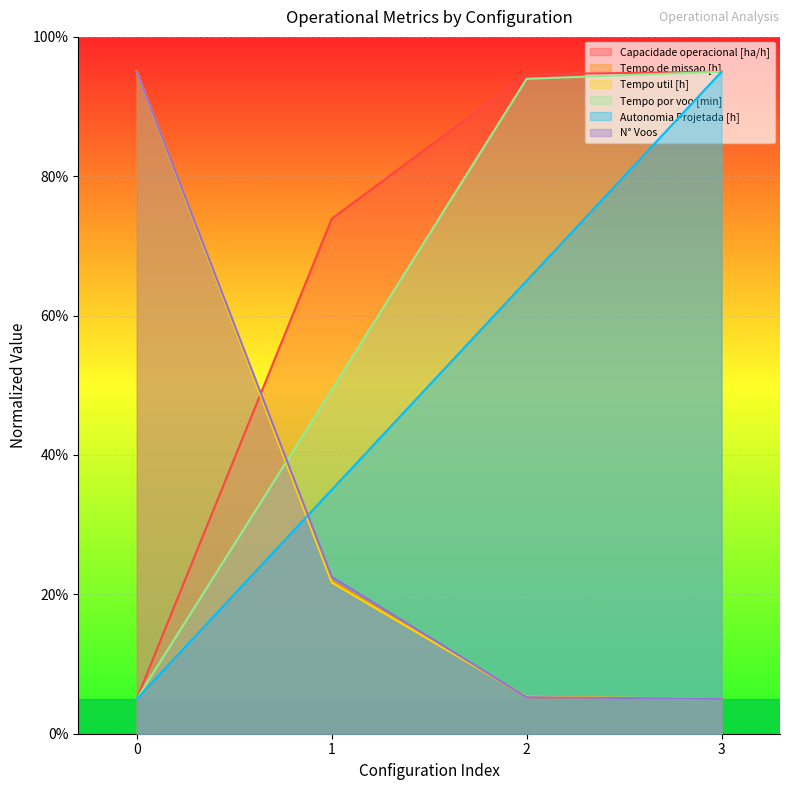

Is it true that N° Voos equals 124.2 at 0?

False